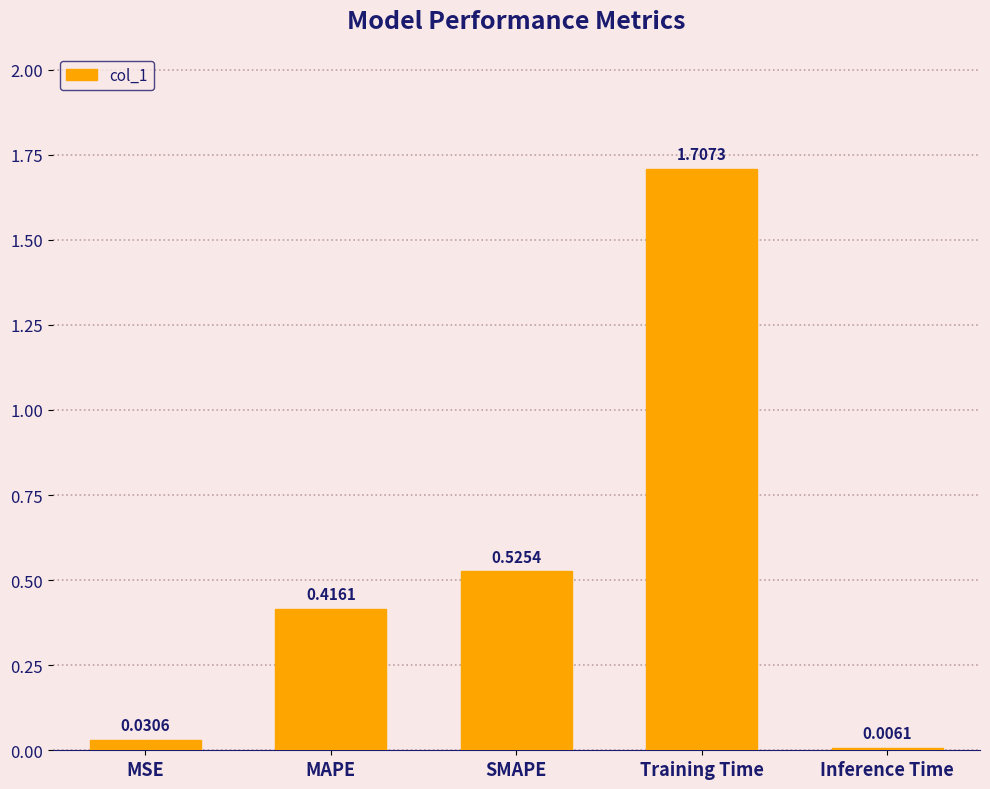

Which label corresponds to the largest value in the chart?

Training Time